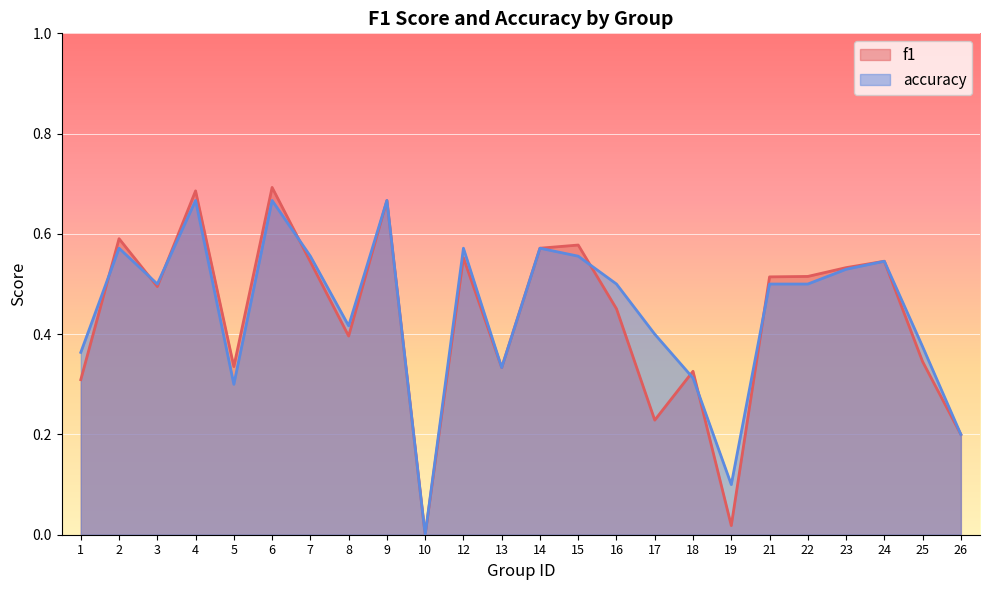

What is the maximum value for accuracy?

0.7